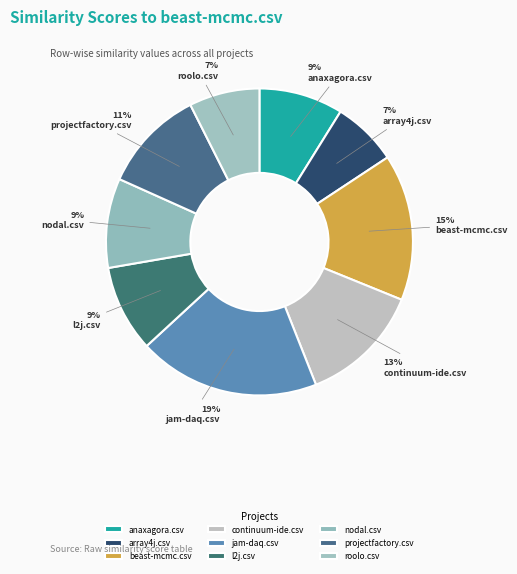

Count the number of slices in the pie.

9